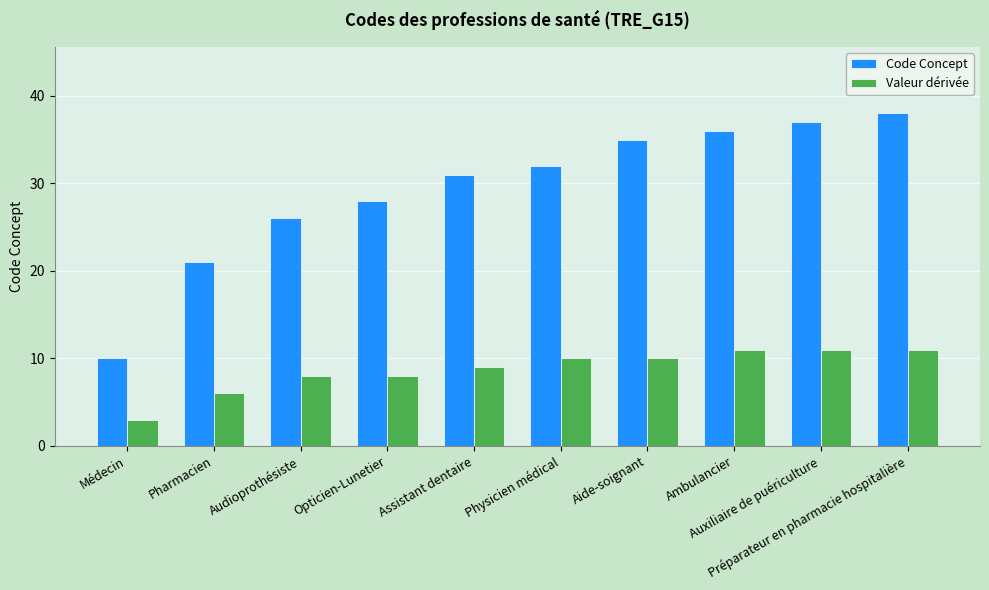

Are the bars grouped side by side (vs. stacked)?

Yes